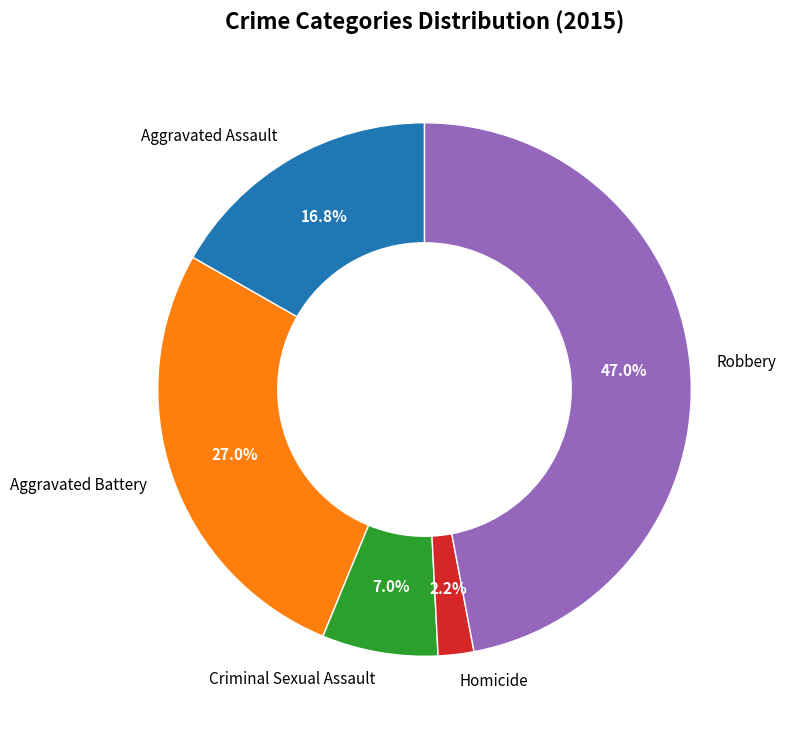

To the nearest percent, what portion does Aggravated Battery represent?

27%